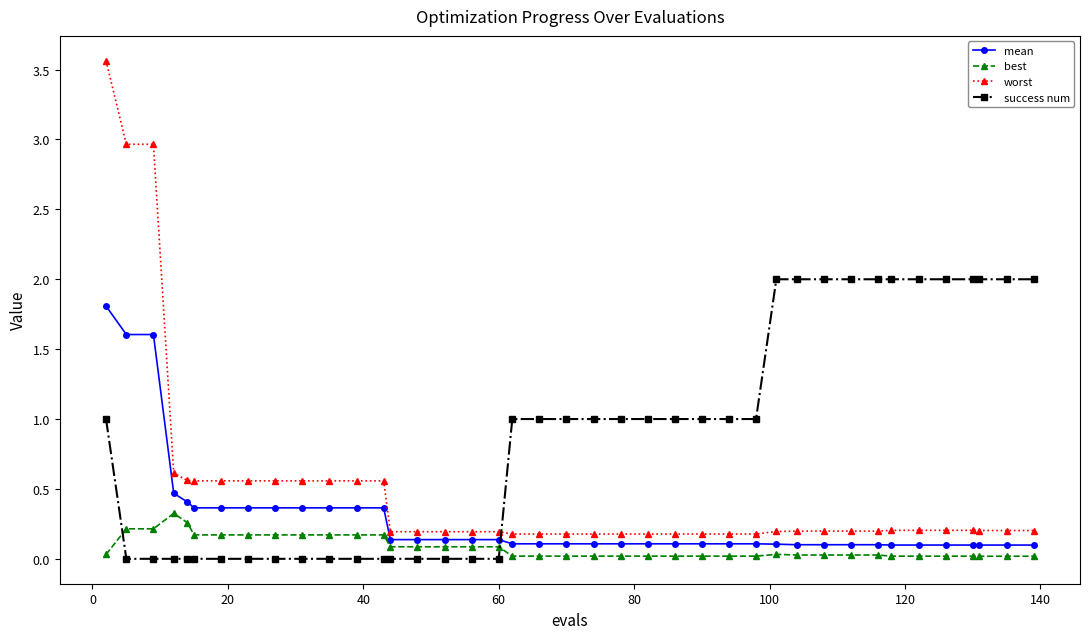

Which series has the largest total across all categories?

success num